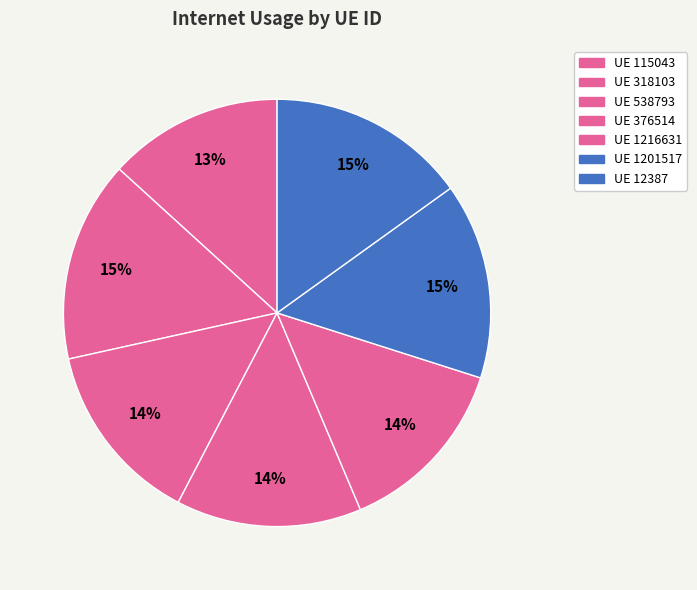

How many segments does this pie chart have?

7